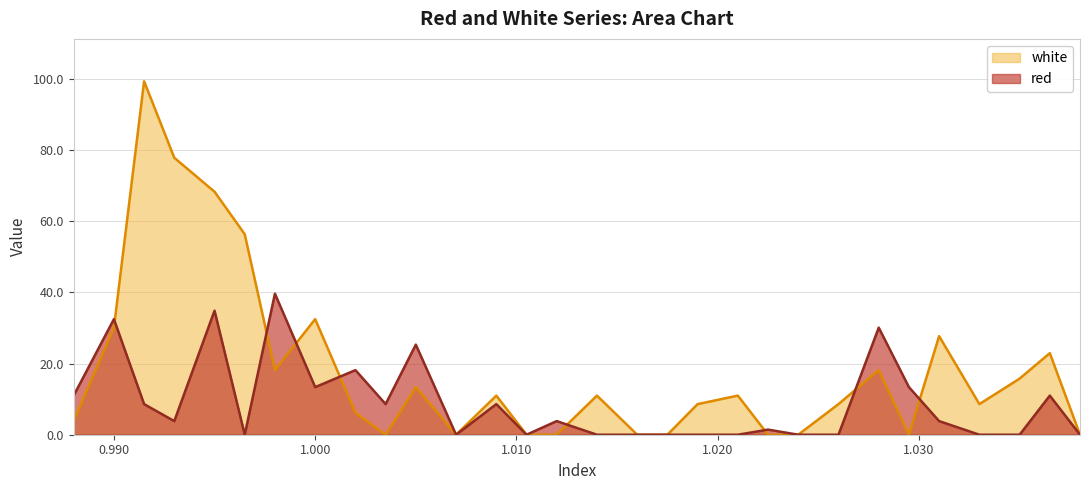

How many interior local valleys does the white series have?

5